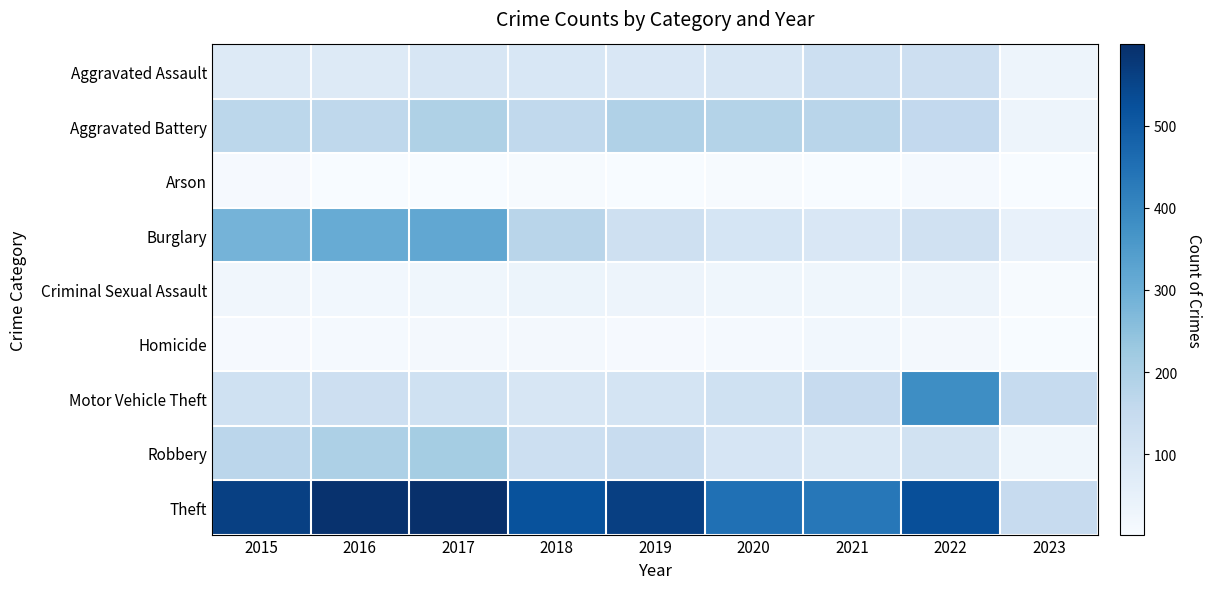

Which series has the largest total across all categories?

Theft